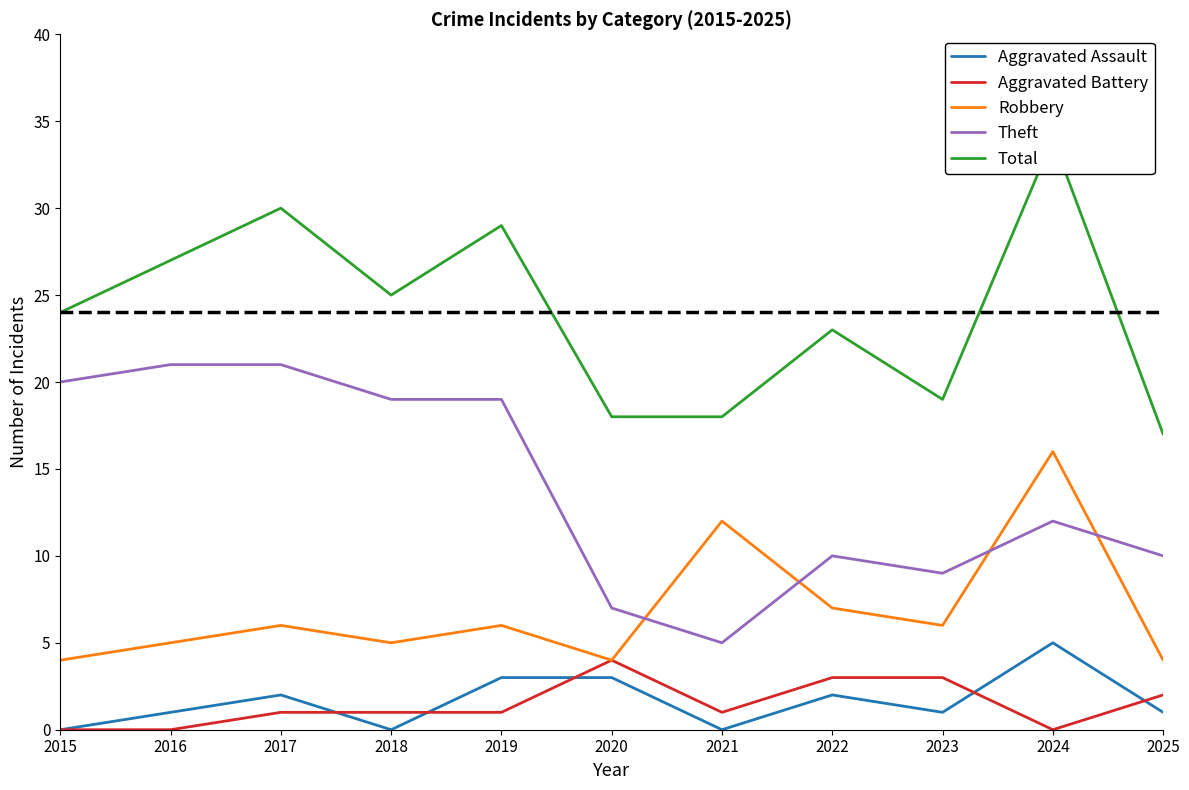

Which series changed the most between 2019 and 2025?

Total